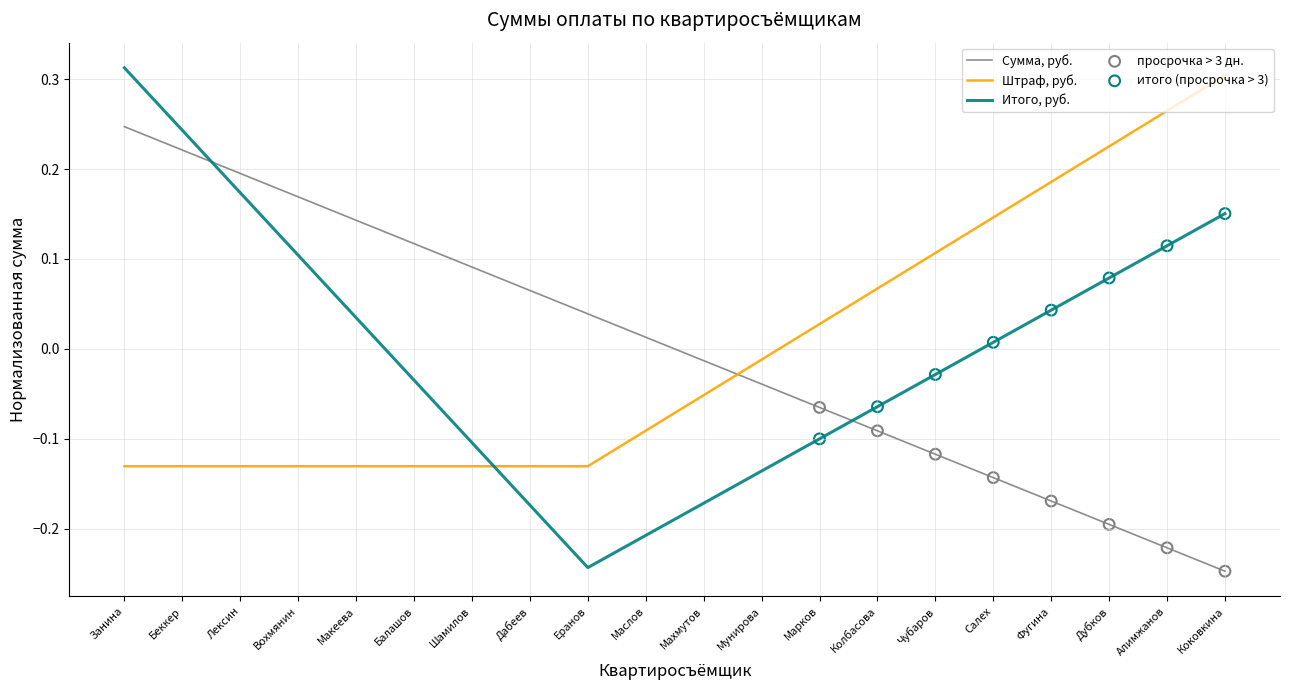

Which series has the largest range (max minus min)?

Итого, руб.